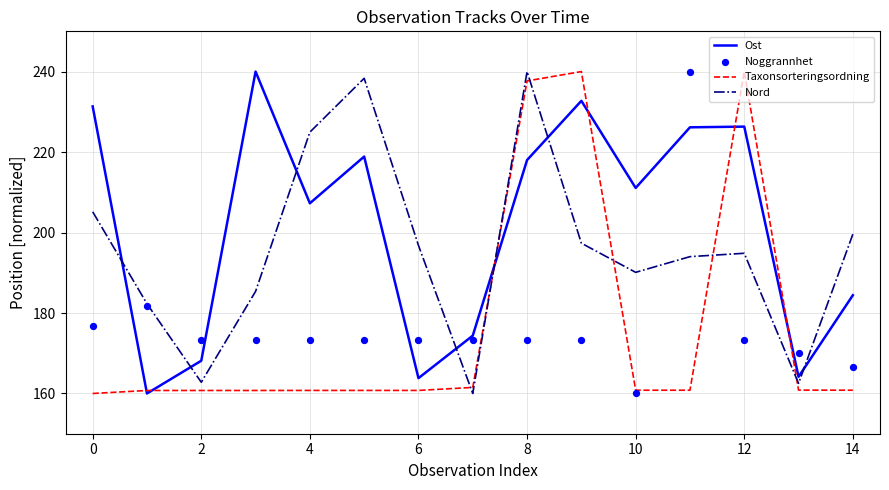

At how many categories does at least one series exceed 162?

15